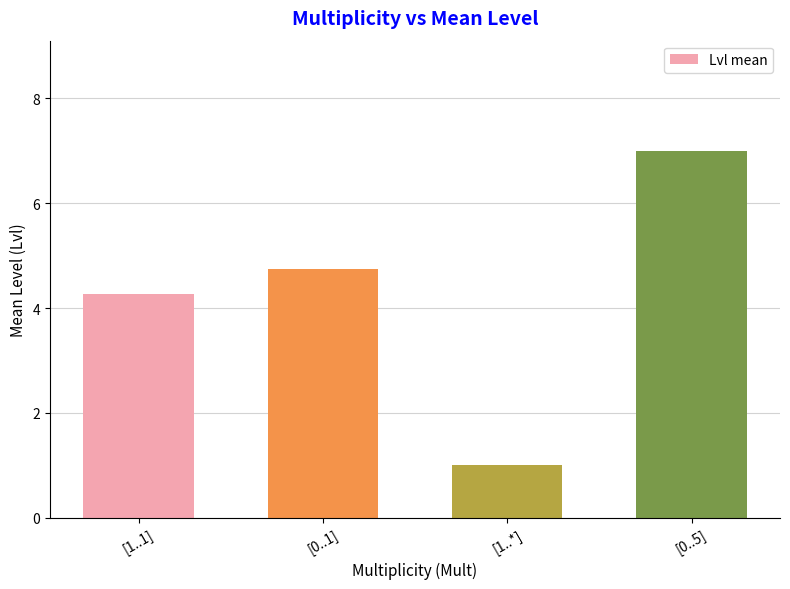

What is the sum of the values at [0..1] and [0..5]?

11.8